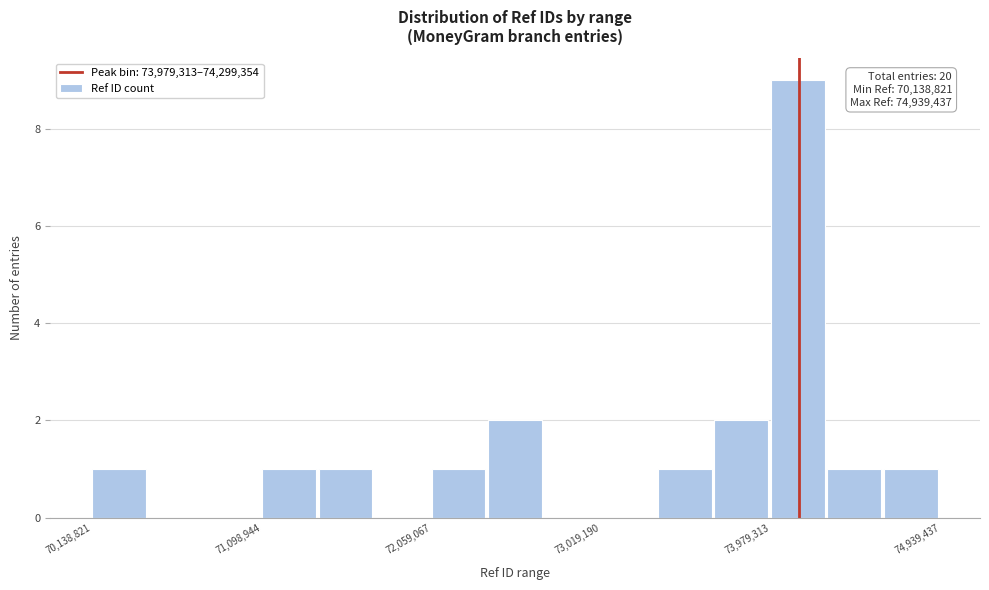

Read against the x-axis, roughly where is the centre of the tallest bar?

74100000